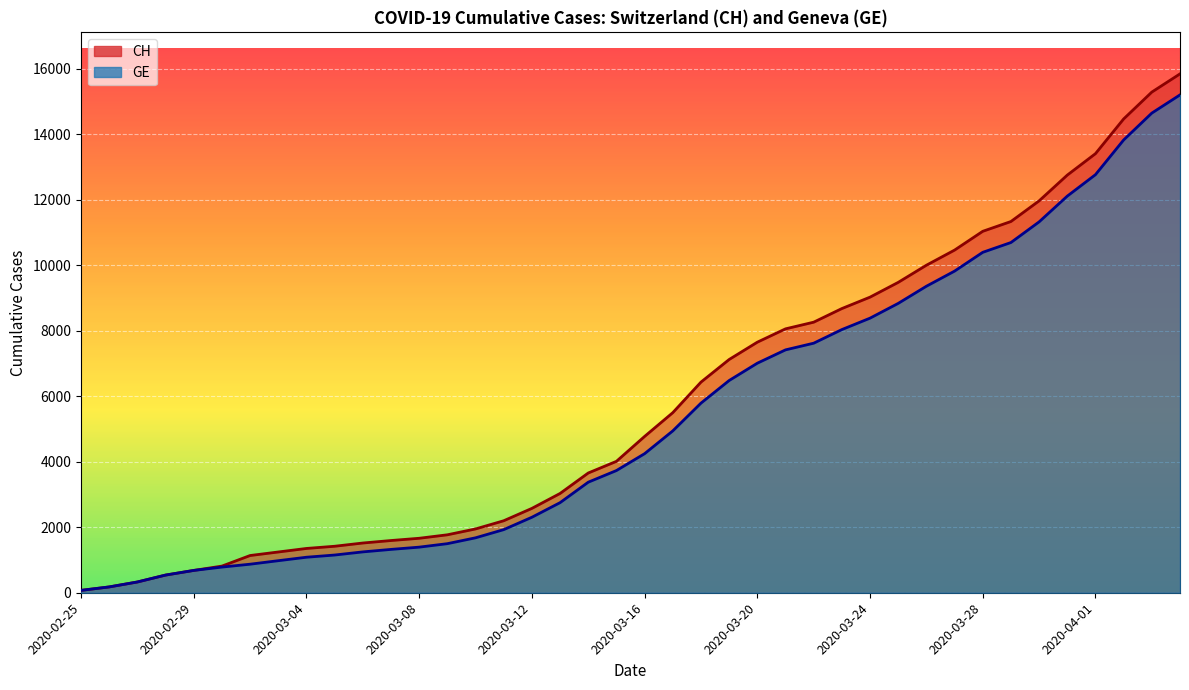

What is the difference between the highest and lowest values at 2020-04-02?

642